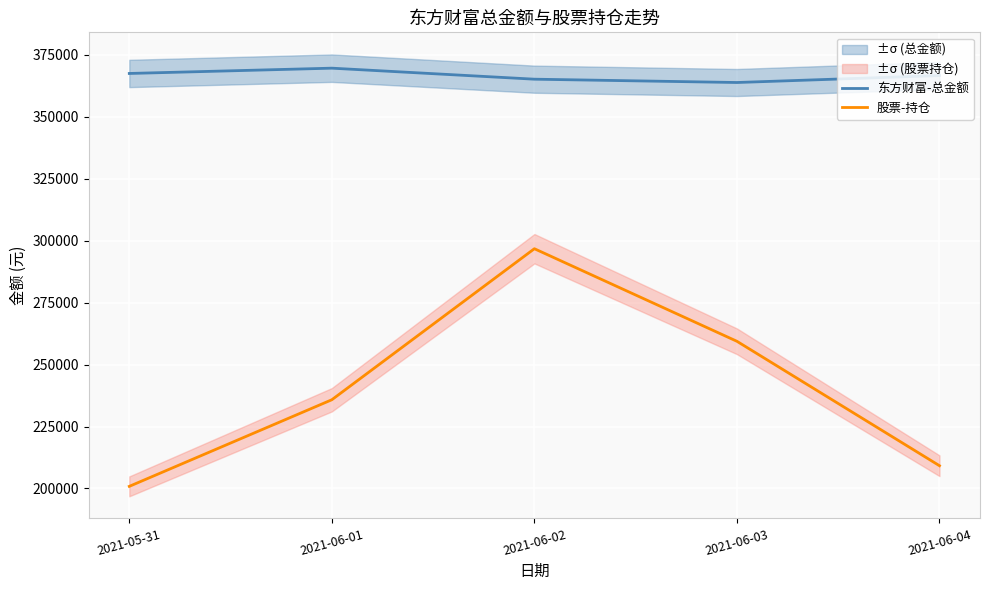

Which series has the largest range (max minus min)?

股票-持仓